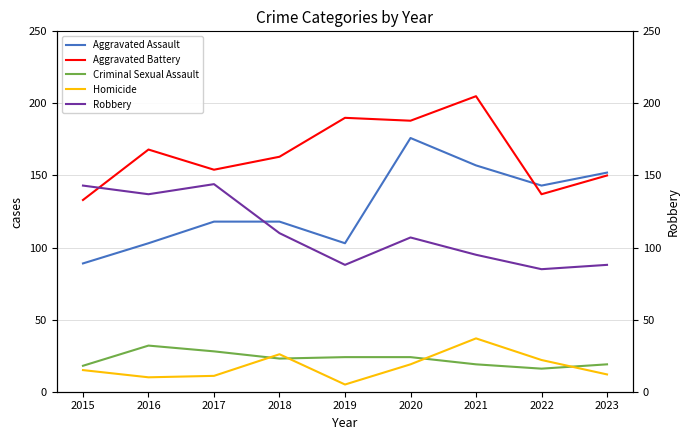

Where is the first local maximum for Criminal Sexual Assault?

2016